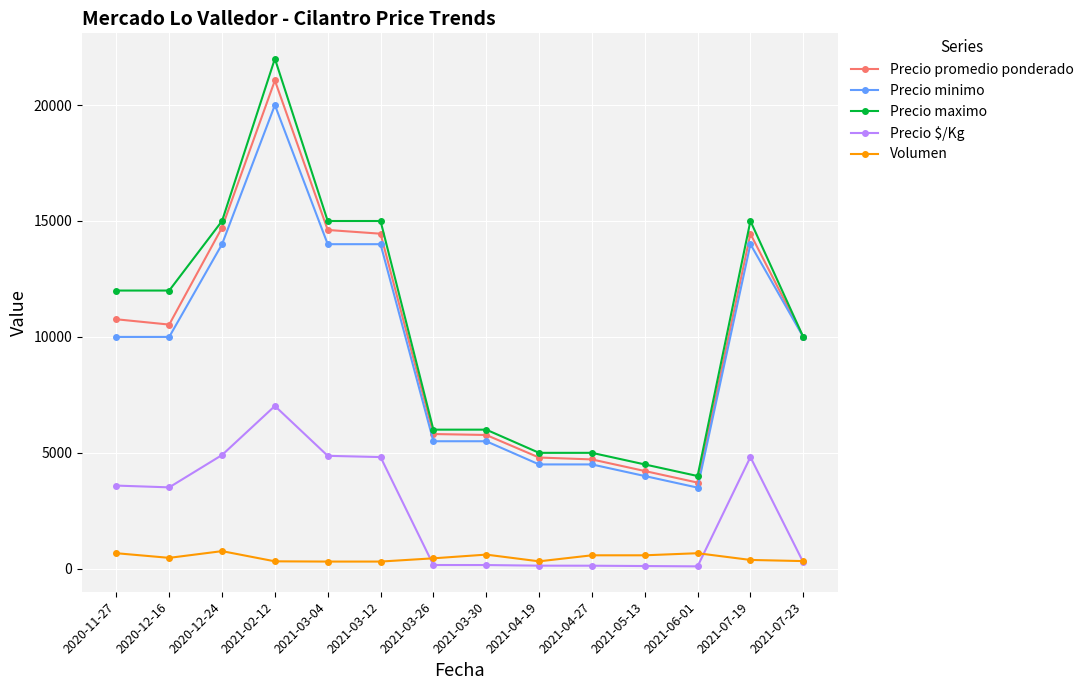

Which series changed the most between 2021-03-04 and 2021-04-27?

Precio maximo